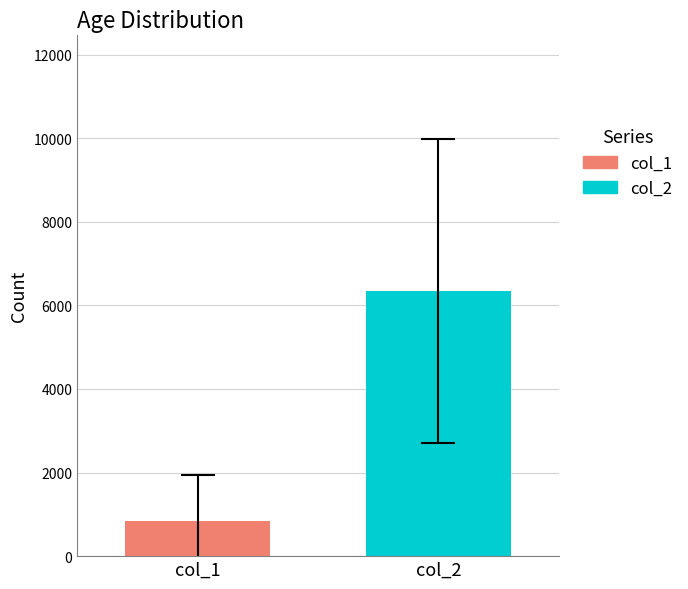

What is the maximum value for col_2?

6342.6